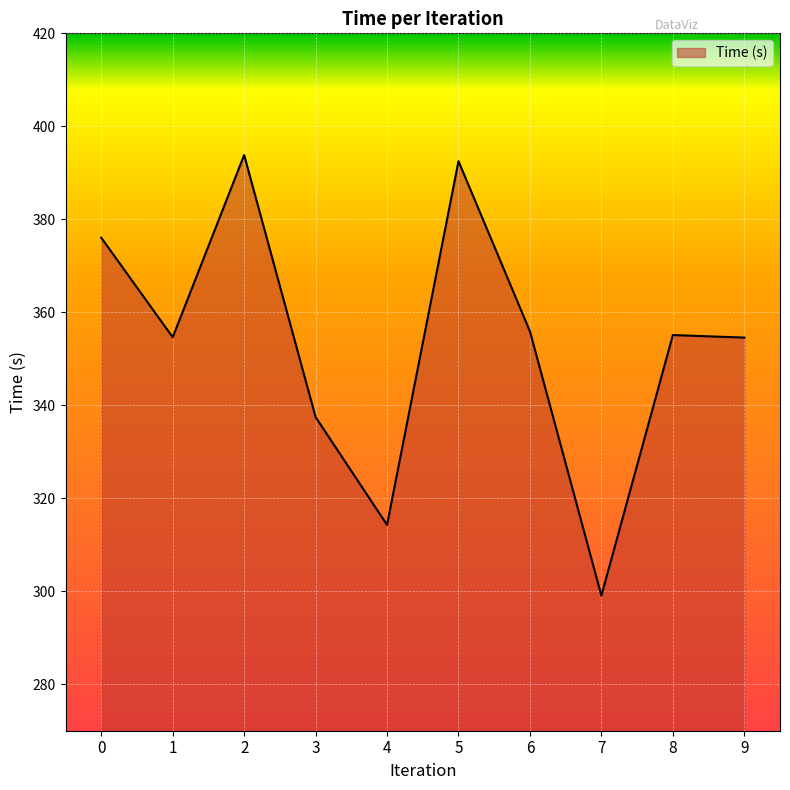

At which category does the chart reach its peak across all series?

2